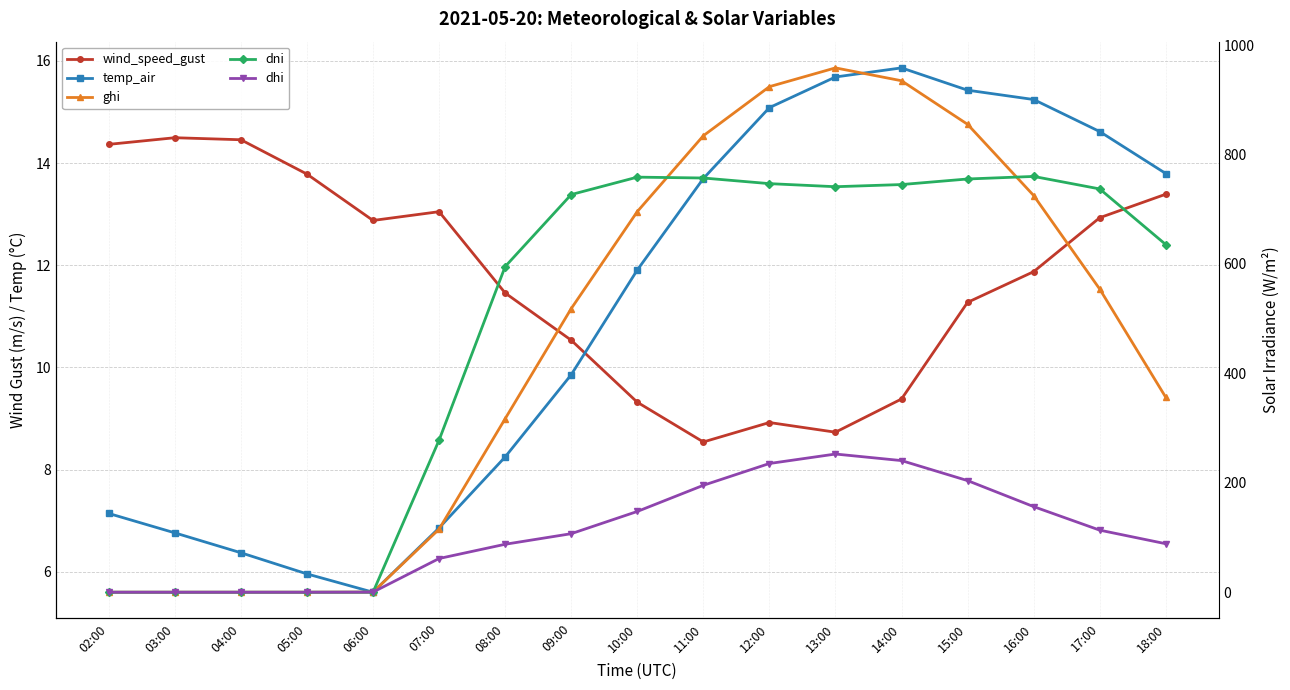

Read the dni value at 09:00.

726.7